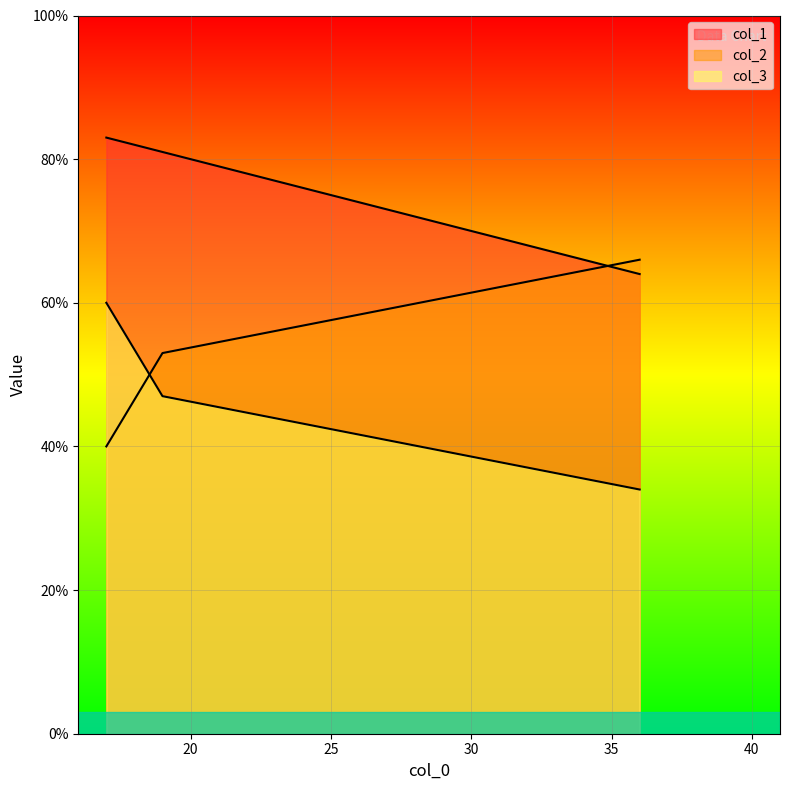

Which series has the largest range (max minus min)?

col_2